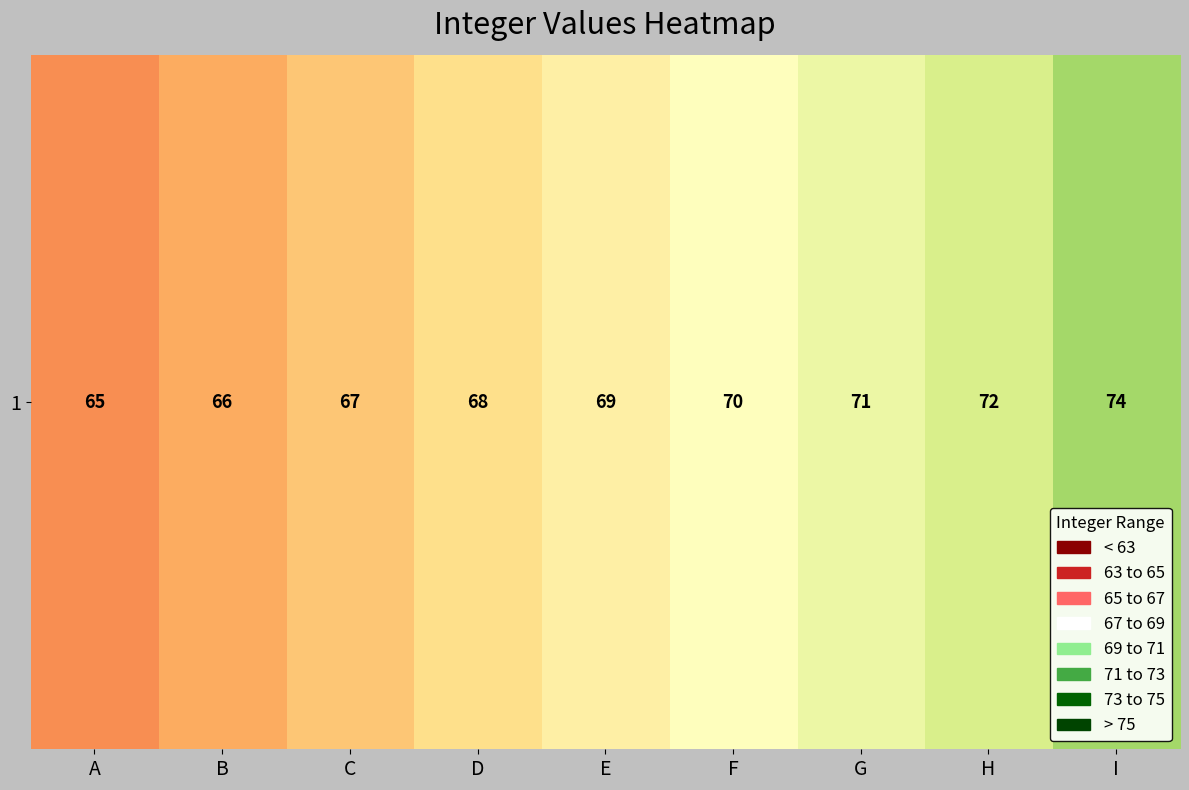

The value at A is 65. True or false?

True